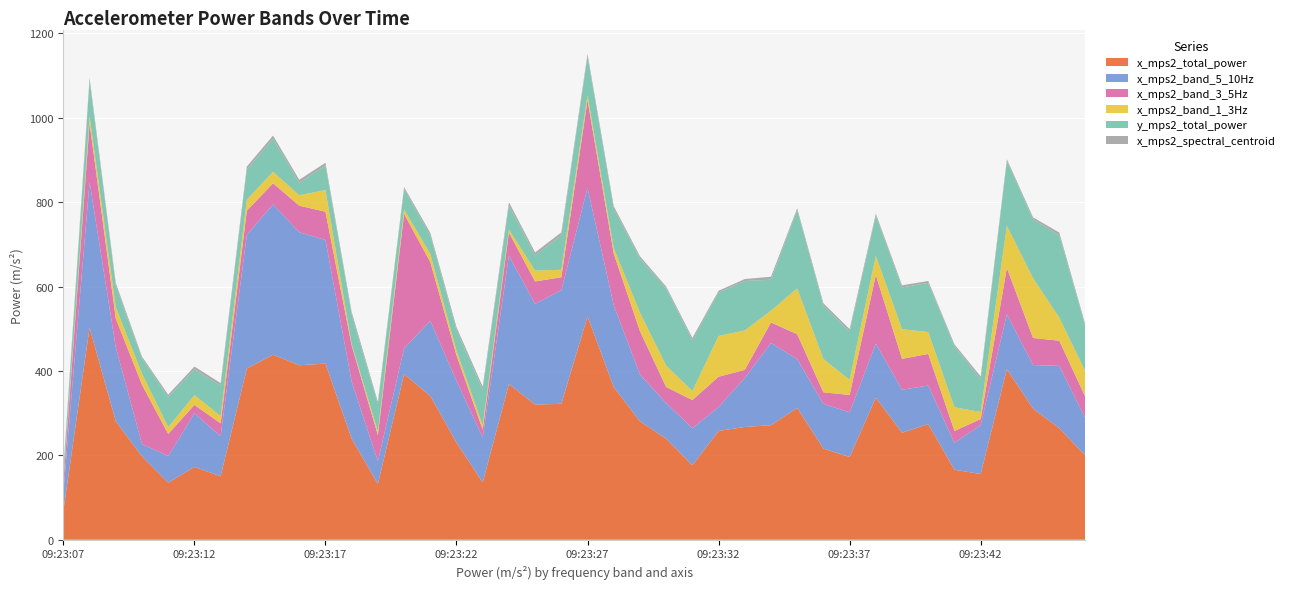

Reading right to left, transcribe all the data shown in this chart.

x_mps2_total_power: 199.0	264.4	310.8	404.2	155.7	166.0	274.0	253.6	336.7	196.0	216.1	312.4	271.5	267.3	257.9	176.5	239.5	280.6	361.8	529.3	322.2	320.3	369.0	135.7	230.4	340.7	392.5	131.9	239.4	417.4	413.6	438.5	405.8	150.5	172.6	135.0	197.4	280.7	502.5	68.5
x_mps2_band_5_10Hz: 88.6	147.7	103.2	130.0	116.4	63.7	91.5	101.9	128.2	106.0	105.9	115.7	194.9	116.2	56.8	87.9	84.5	110.9	194.1	304.8	269.3	238.8	304.3	106.7	146.2	178.2	60.6	54.2	135.3	293.1	315.4	356.4	316.8	94.8	127.2	63.4	29.3	175.3	345.8	43.6
x_mps2_band_3_5Hz: 50.2	59.6	64.2	110.0	13.9	28.1	74.9	73.2	162.7	41.2	27.3	58.9	48.7	19.1	71.6	66.8	38.0	103.0	122.3	207.9	30.8	53.0	54.6	18.5	60.5	139.4	318.9	61.5	85.7	67.0	62.8	50.0	57.1	30.5	19.9	52.2	140.6	68.2	138.5	23.4
x_mps2_band_1_3Hz: 60.2	54.8	141.4	99.9	16.9	56.0	51.8	70.3	45.4	36.0	79.0	108.6	27.9	93.5	96.7	21.3	50.8	43.9	12.9	11.6	17.7	25.8	7.3	10.3	11.0	19.2	10.8	9.1	3.6	51.4	24.7	27.4	26.4	17.3	23.1	16.1	26.2	26.6	17.5	1.4
y_mps2_total_power: 105.7	195.3	139.7	153.4	77.5	144.5	116.7	99.0	94.3	114.3	126.6	185.2	73.4	117.0	103.1	120.0	183.1	128.3	93.6	91.9	81.4	36.3	57.6	84.6	49.3	43.9	48.5	64.6	69.8	58.1	29.7	78.5	71.4	72.0	61.2	71.6	36.2	51.3	84.5	24.7
x_mps2_spectral_centroid: 5.0	6.4	4.7	4.5	6.7	4.8	4.5	5.1	5.6	5.8	5.5	4.8	7.0	4.8	4.1	5.9	4.3	5.2	5.9	6.2	7.2	6.7	7.3	6.9	6.3	6.0	4.5	5.6	6.1	6.6	6.9	7.2	7.0	6.1	6.6	5.3	4.3	6.3	6.4	6.5